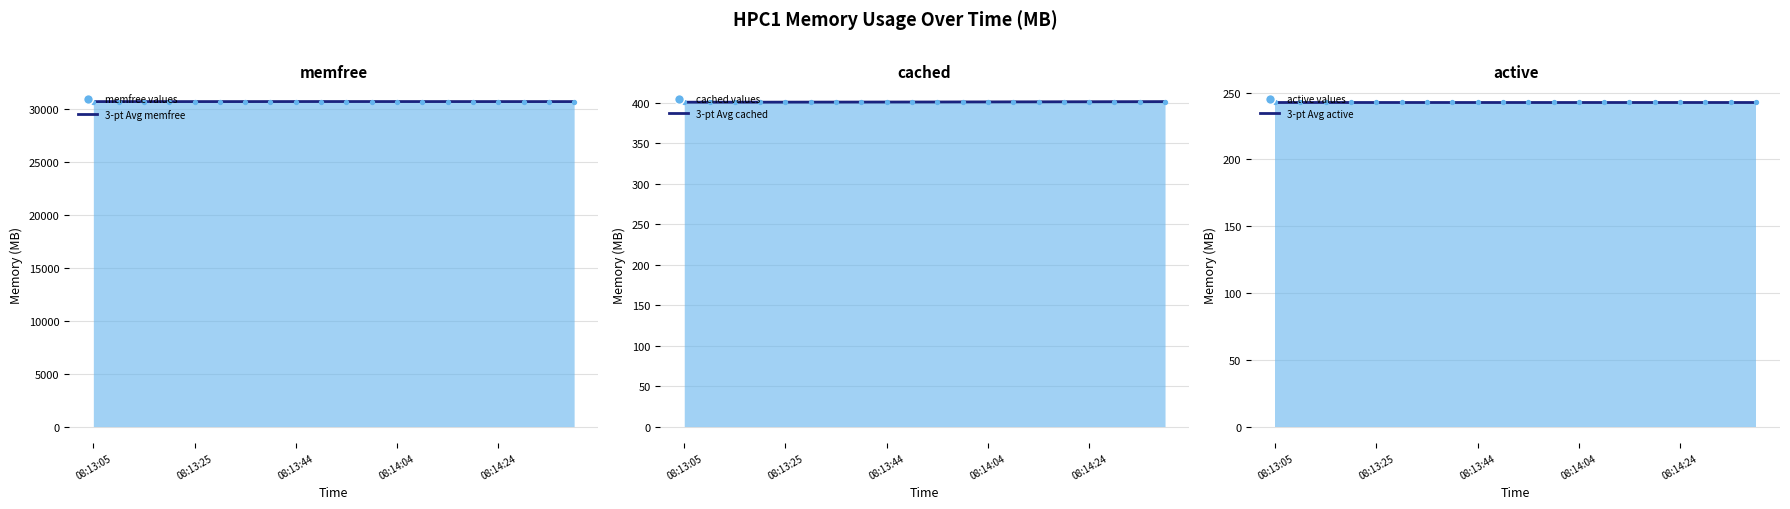

At how many categories does at least one series exceed 3922?

20